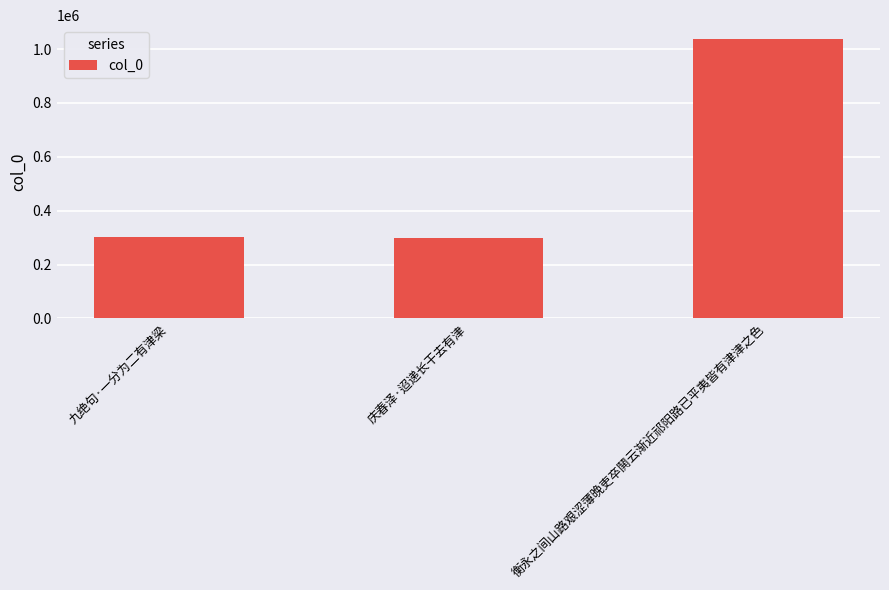

What is the smallest value displayed?

300043